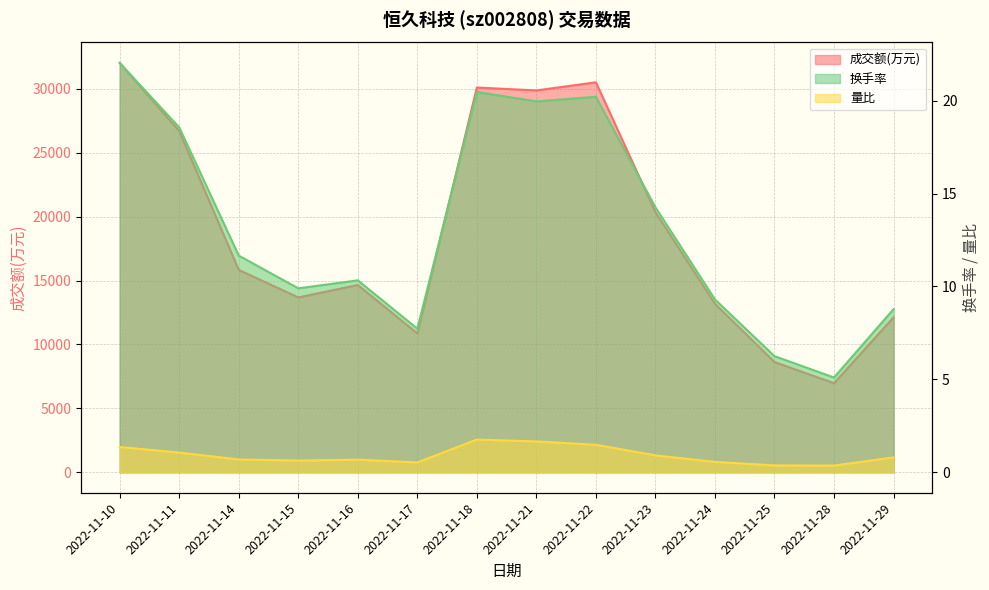

True or false: 量比 and 换手率 cross at least once.

False